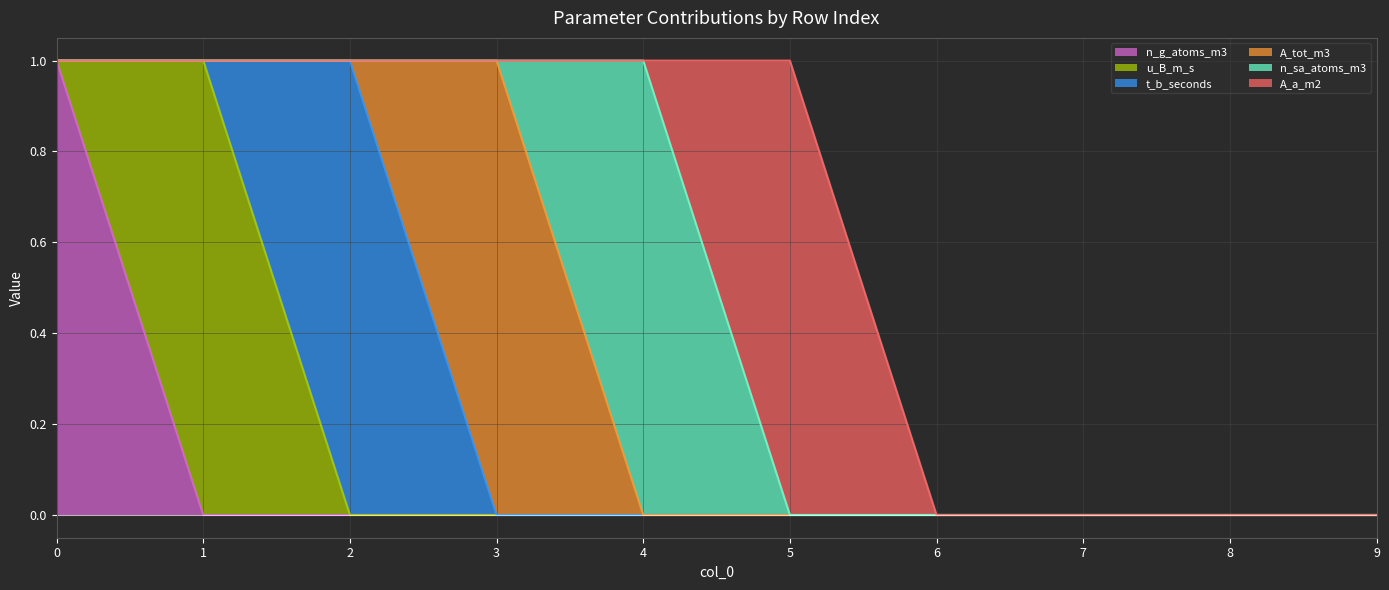

What is the total value across all series at 0?

1